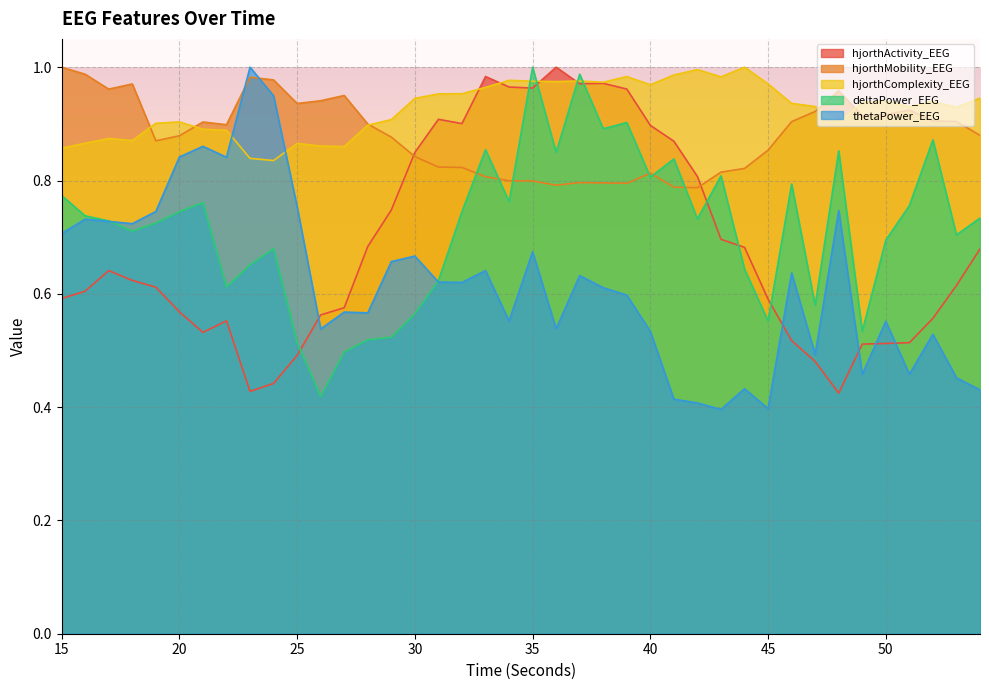

Rank the categories by hjorthMobility_EEG value from highest to lowest.

15, 16, 23, 24, 18, 17, 48, 27, 26, 25, 51, 47, 50, 49, 52, 53, 46, 21, 28, 22, 54, 20, 29, 19, 45, 30, 31, 32, 44, 43, 40, 33, 34, 35, 37, 38, 39, 36, 41, 42